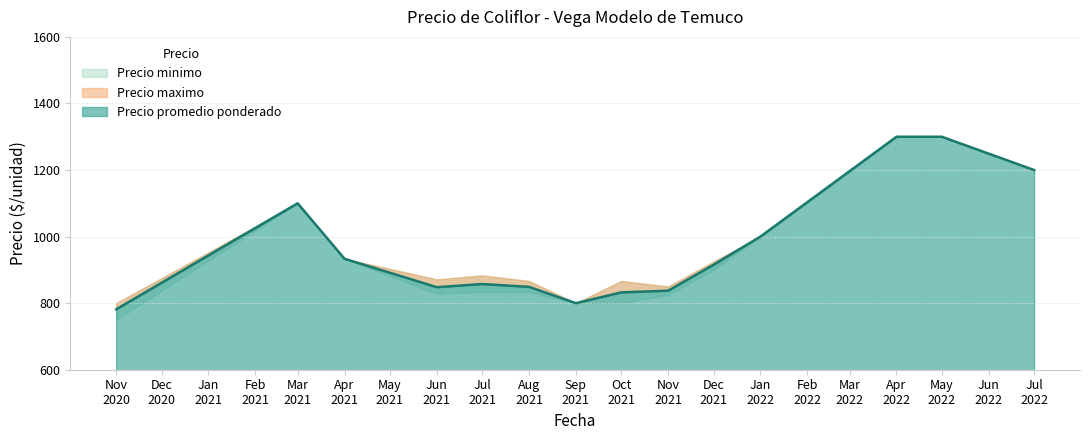

Which has a higher value, 38 or 21?

38